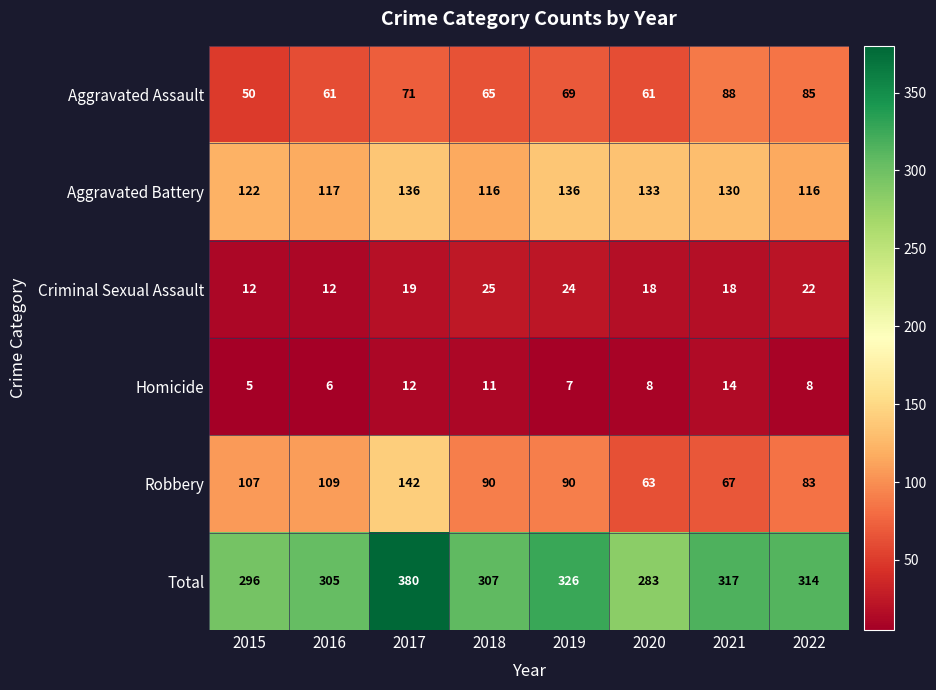

What is the sum of the Aggravated Battery values at 2017 and 2016?

253